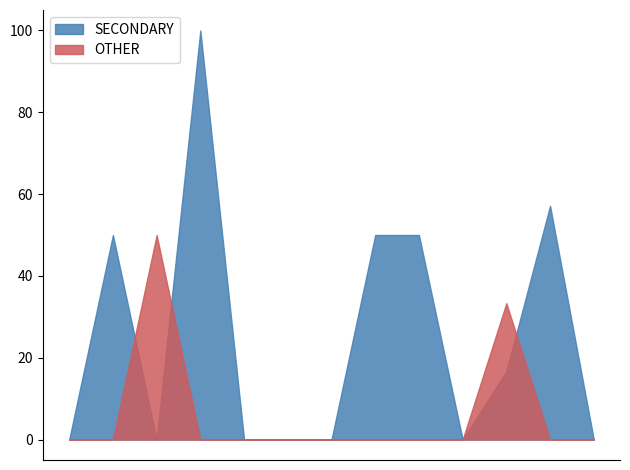

Where is SECONDARY nearest to the value 50?

wk25